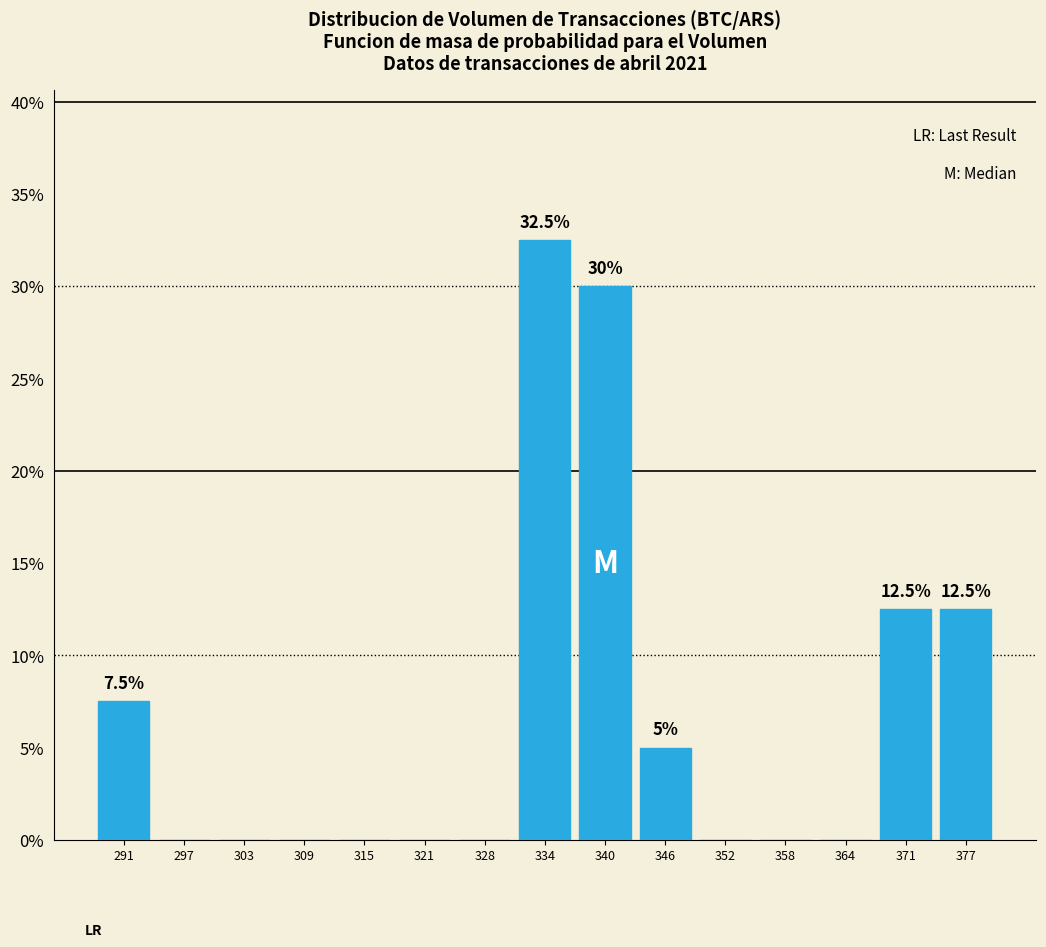

Which range on the x-axis has the tallest bar?

331 to 337